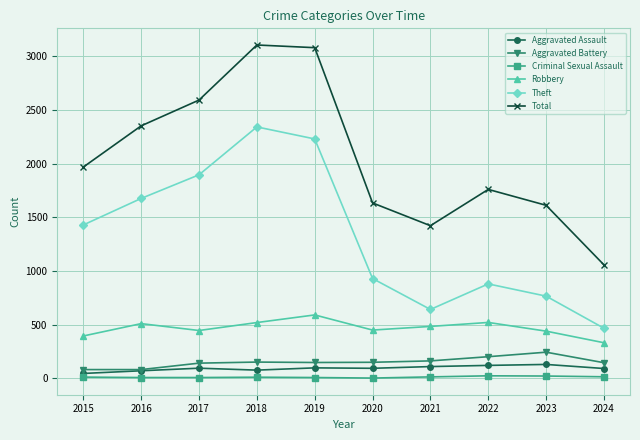

What is the lowest value of the Total series?

1057